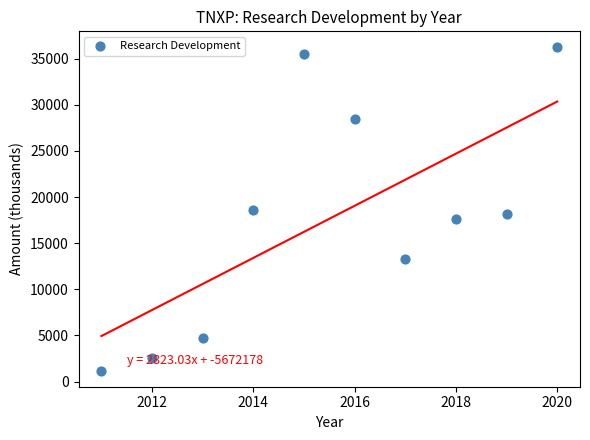

What is the range of X values (max minus min)?

9